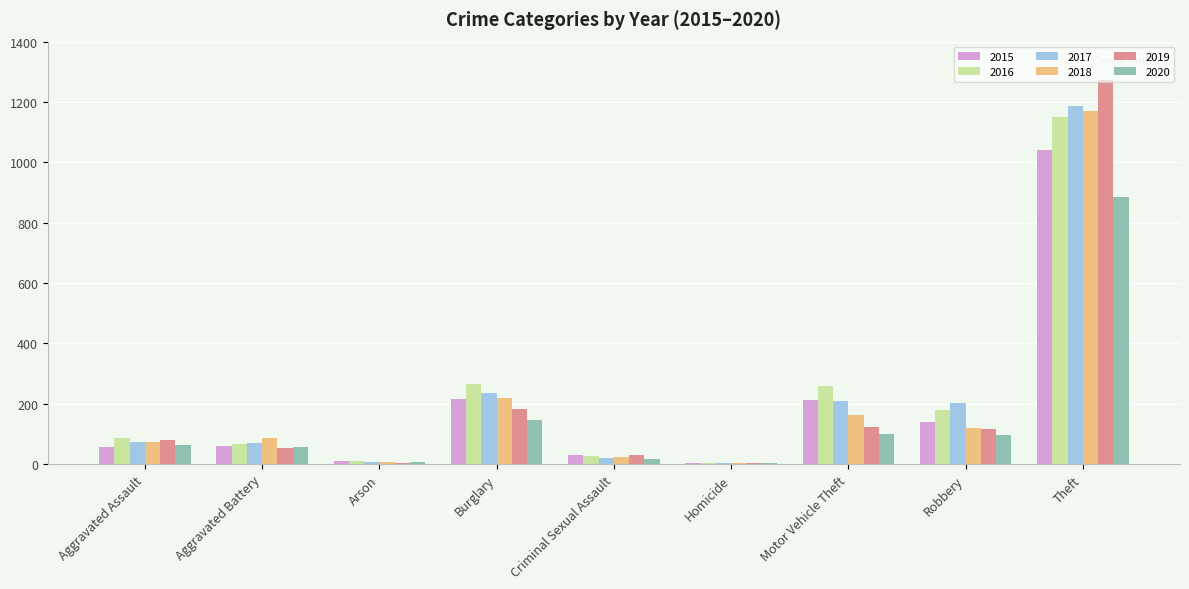

Which series changed the most between Arson and Motor Vehicle Theft?

2016